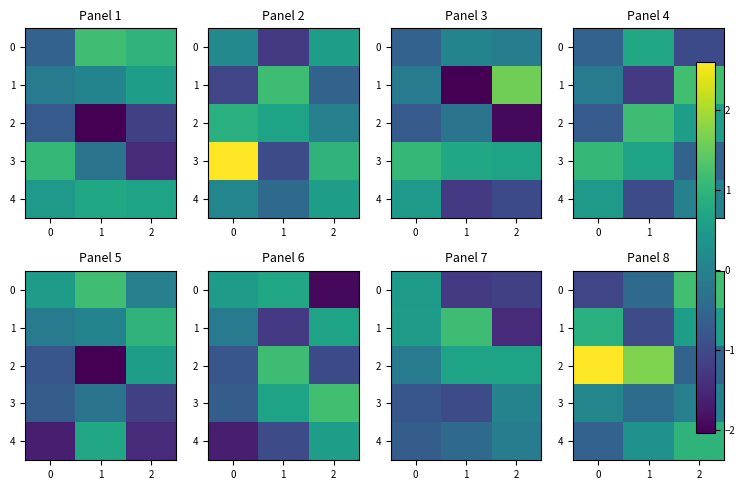

The value of 1 at 1 is -1.0. True or false?

True